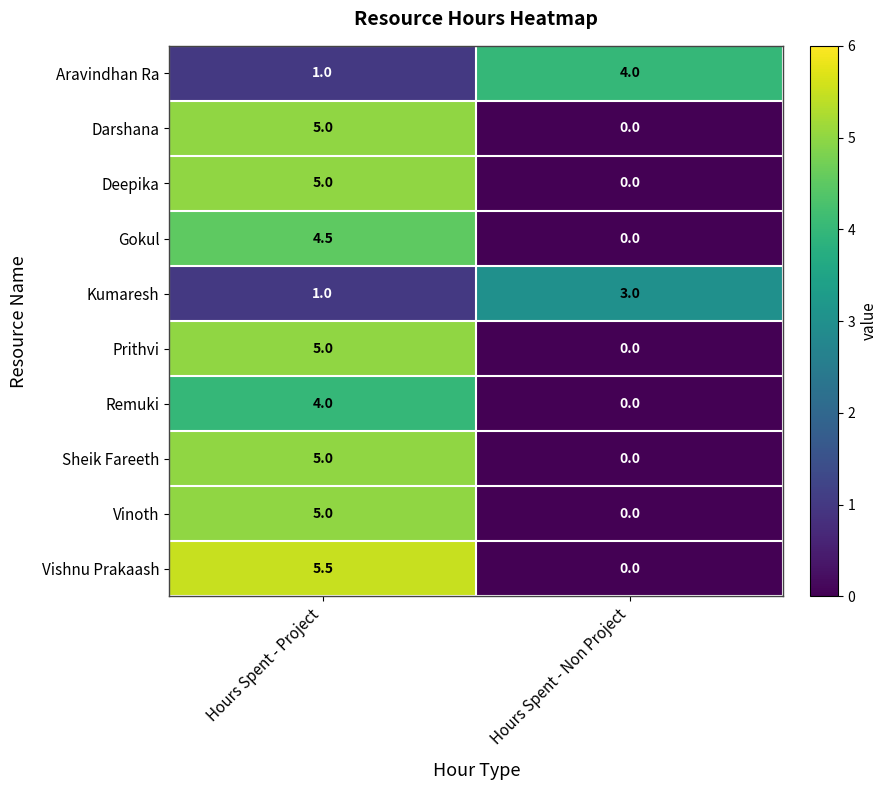

Reading right to left, transcribe all the data shown in this chart.

Aravindhan Ra: 4.0	1.0
Darshana: 0.0	5.0
Deepika: 0.0	5.0
Gokul: 0.0	4.5
Kumaresh: 3.0	1.0
Prithvi: 0.0	5.0
Remuki: 0.0	4.0
Sheik Fareeth: 0.0	5.0
Vinoth: 0.0	5.0
Vishnu Prakaash: 0.0	5.5